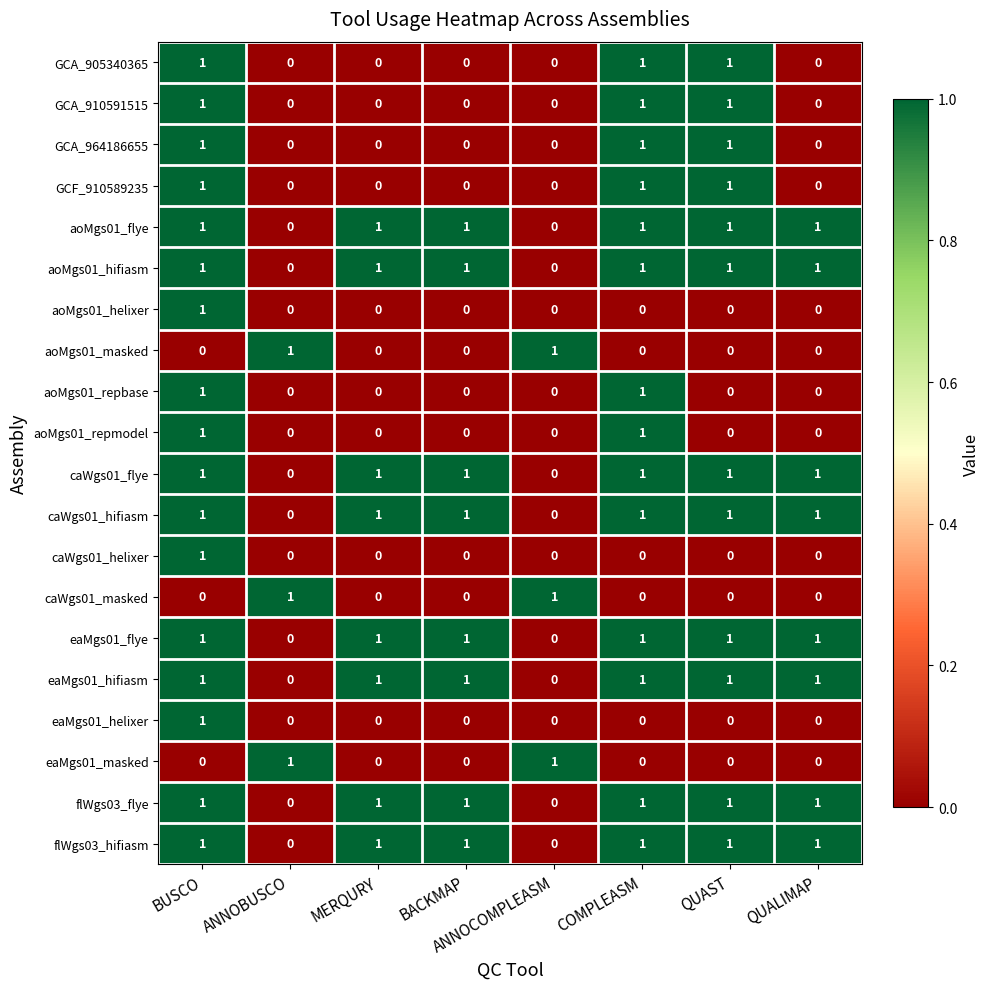

Is it true that GCA_905340365 equals 0 at COMPLEASM?

False